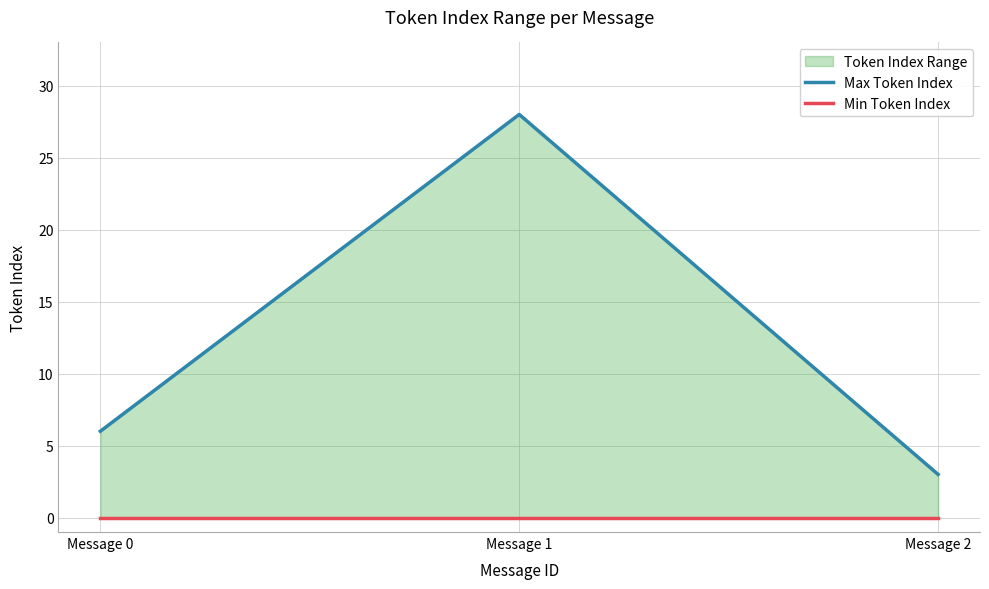

Reading left to right, what are all the values shown in this chart?

Max Token Index: 6	28	3
Min Token Index: 0	0	0